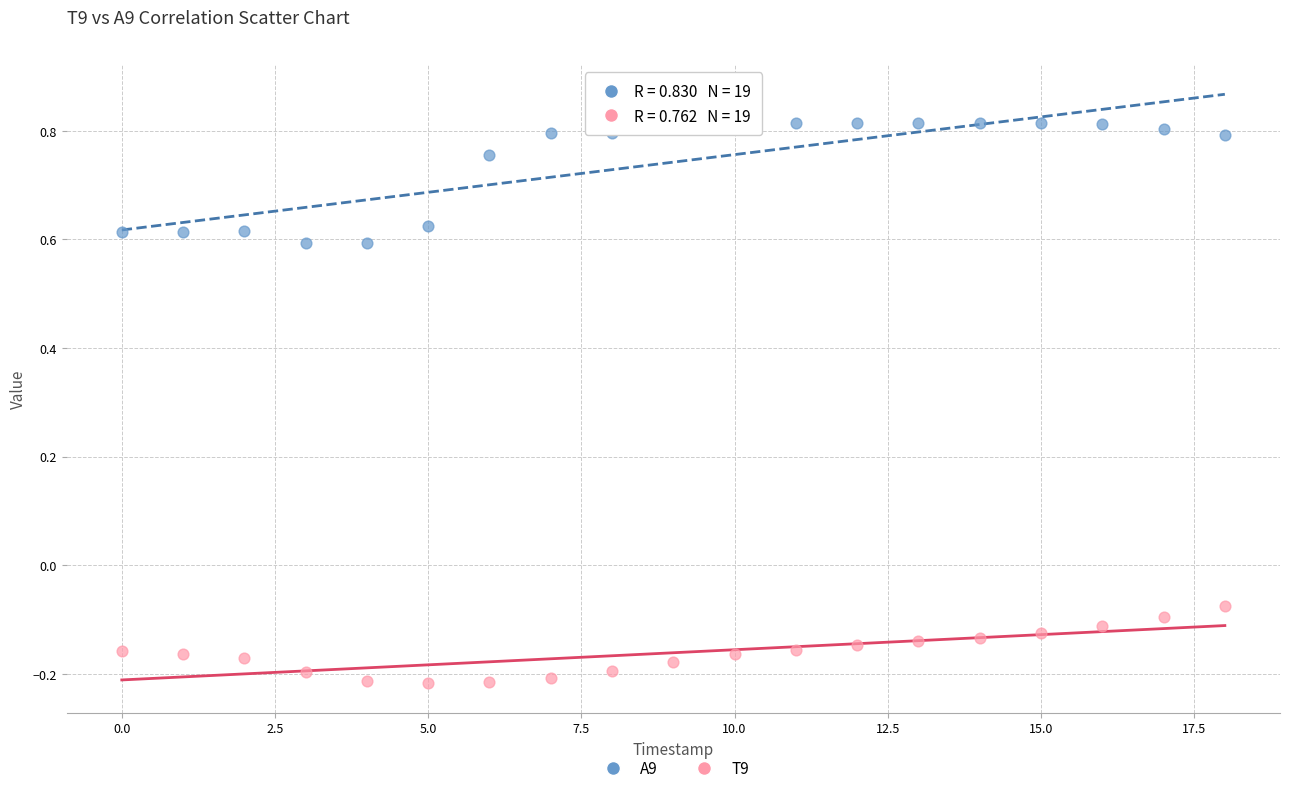

Which series has the largest Y range (max minus min)?

A9